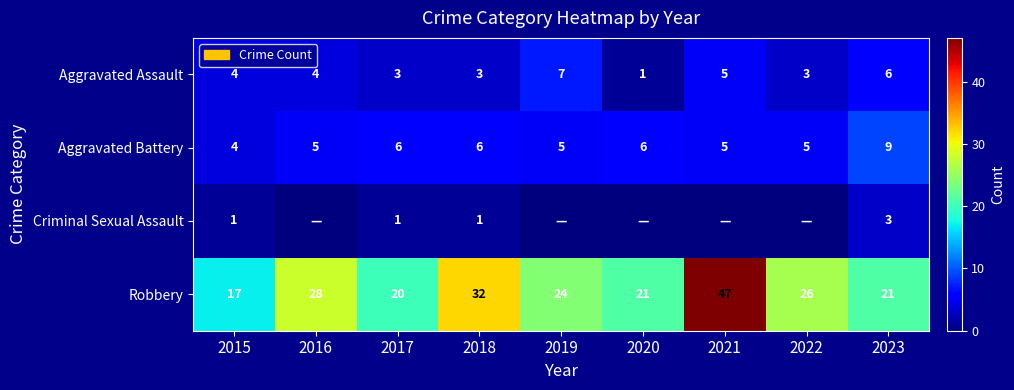

What is the minimum value for Robbery?

17